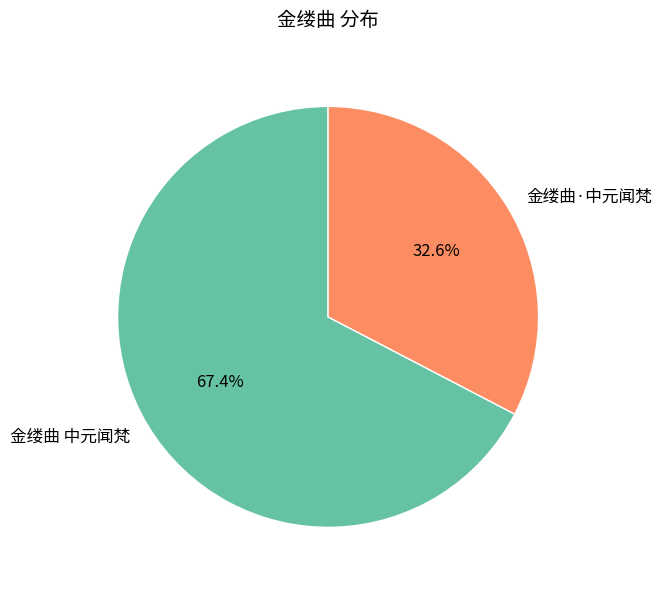

Is it true that 金缕曲·中元闻梵 is 33% of the pie?

True